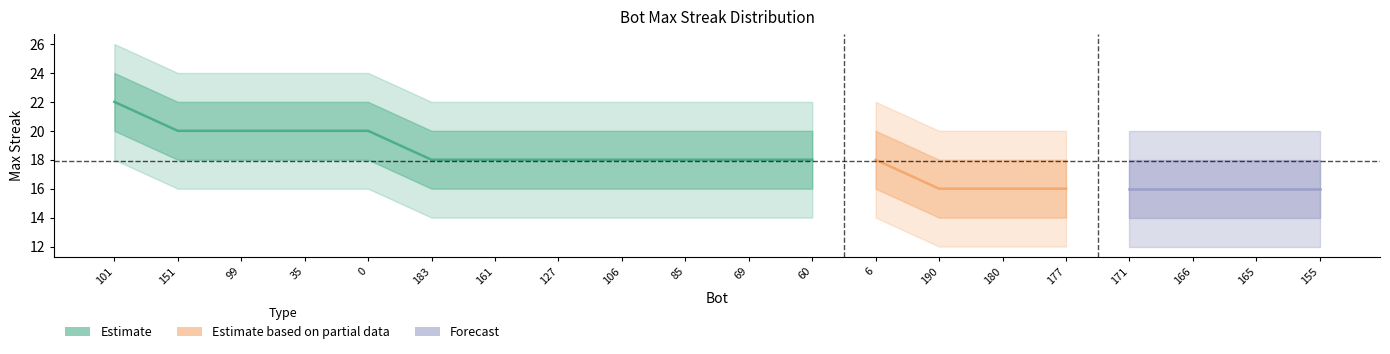

Rank the series at 6 from highest to lowest value.

outer_upper, upper_band, maxStreak, lower_band, outer_lower